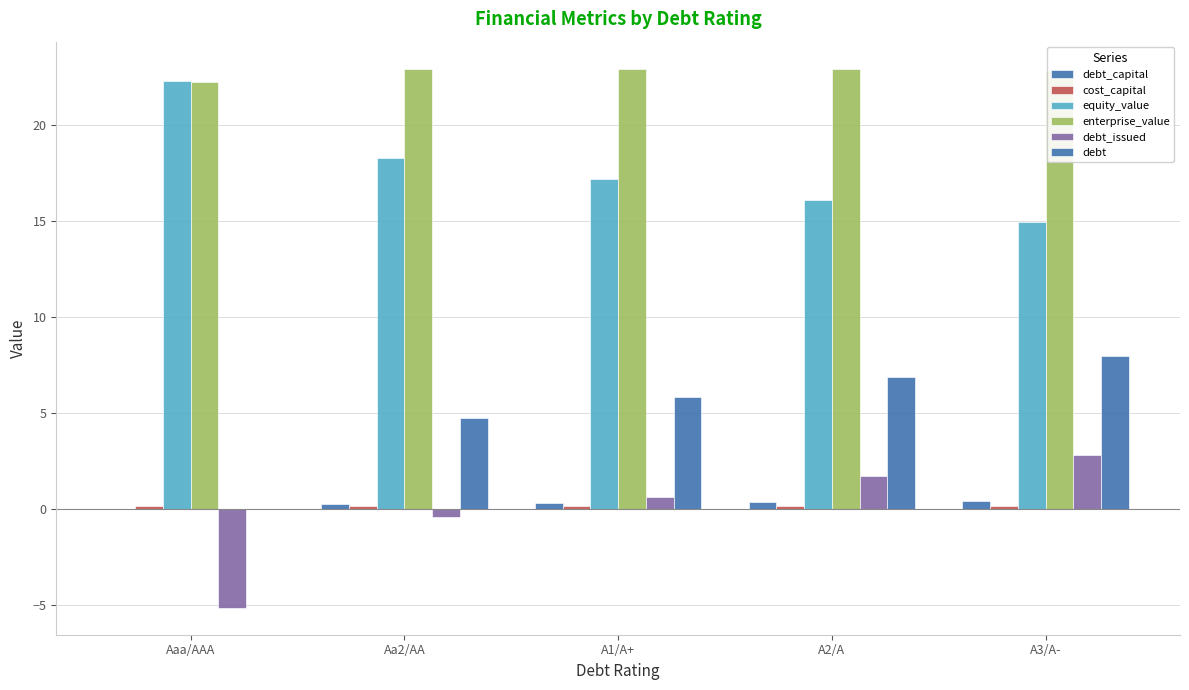

What is the label of the 1st bar from the left?

Aaa/AAA